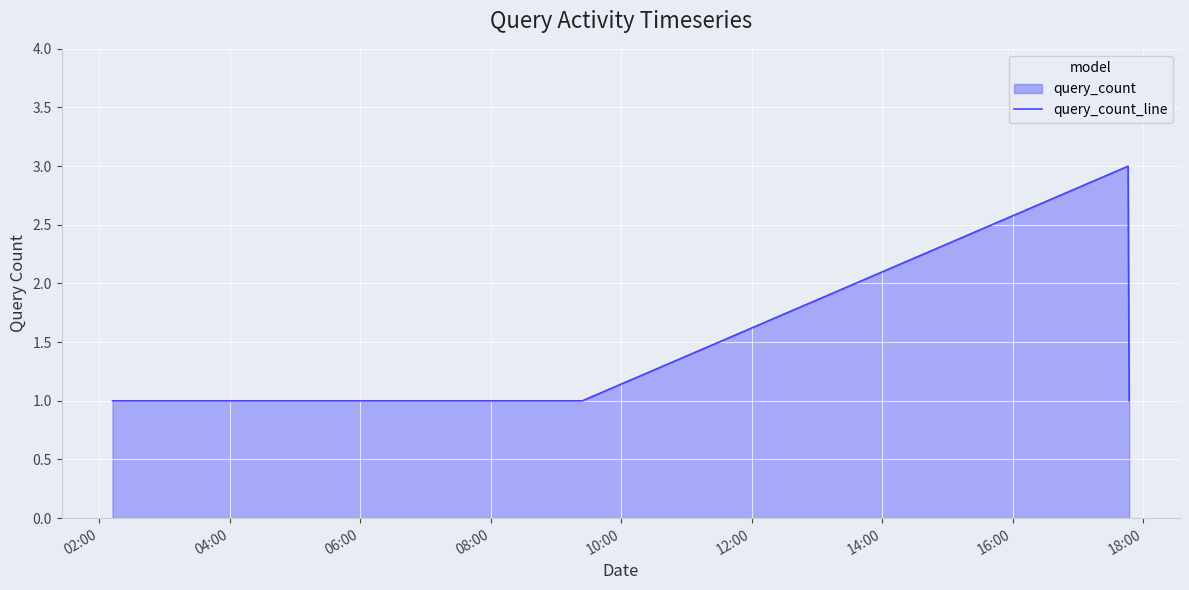

Count the values in the range 1 to 2.

5